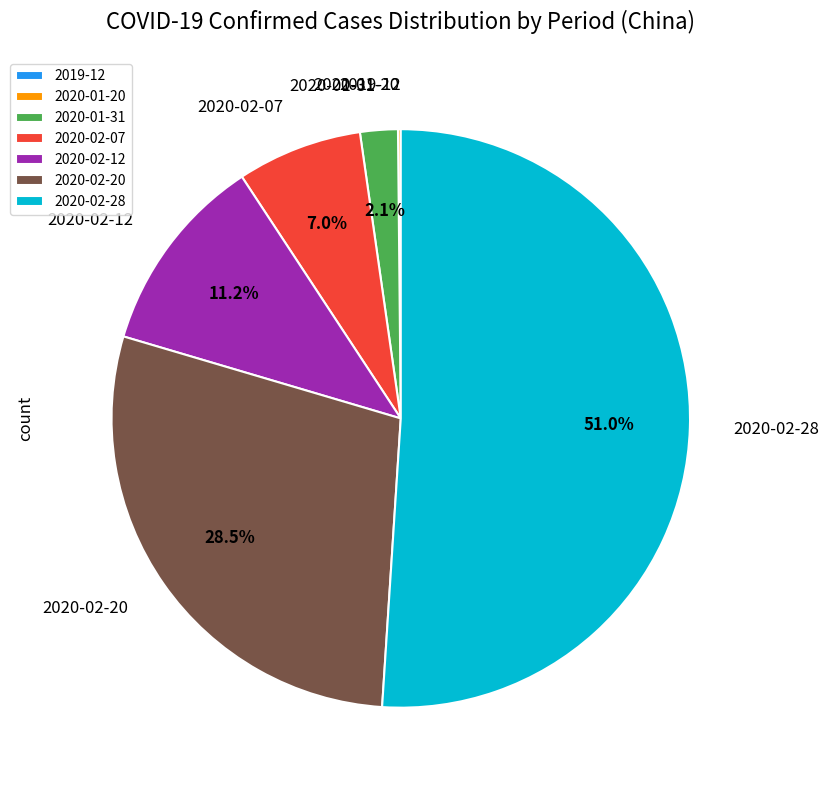

What portion of the pie excludes 2020-02-07?

93.0%